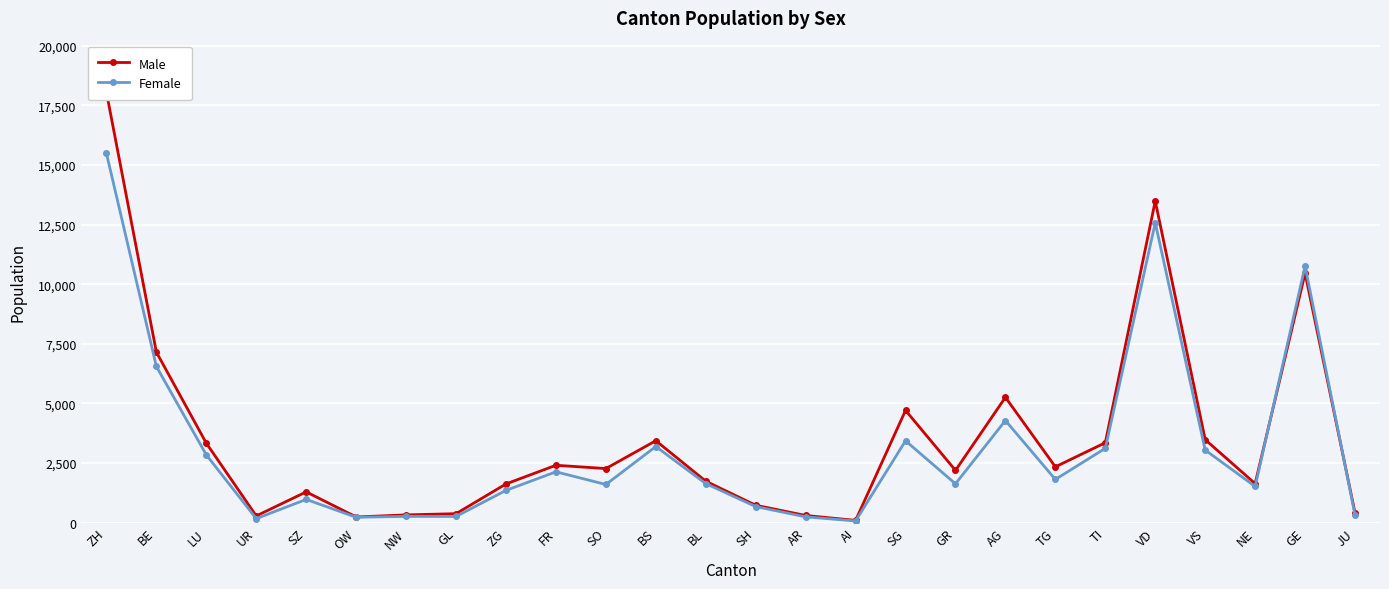

Between which two adjacent categories do Female and Male first intersect?

NE and GE